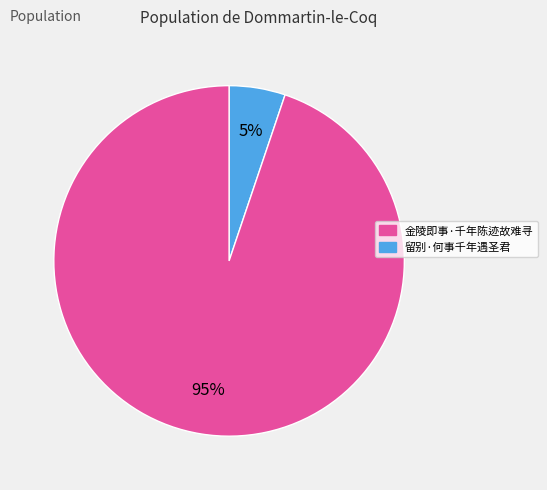

Is there any slice that represents more than half of the pie?

Yes